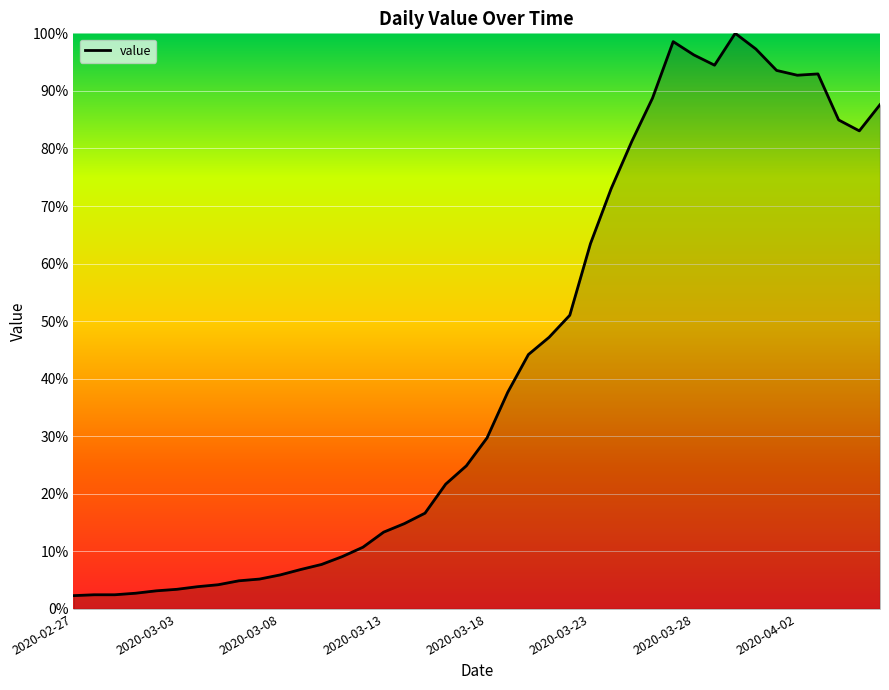

Does the chart display data point markers on the line(s)?

No